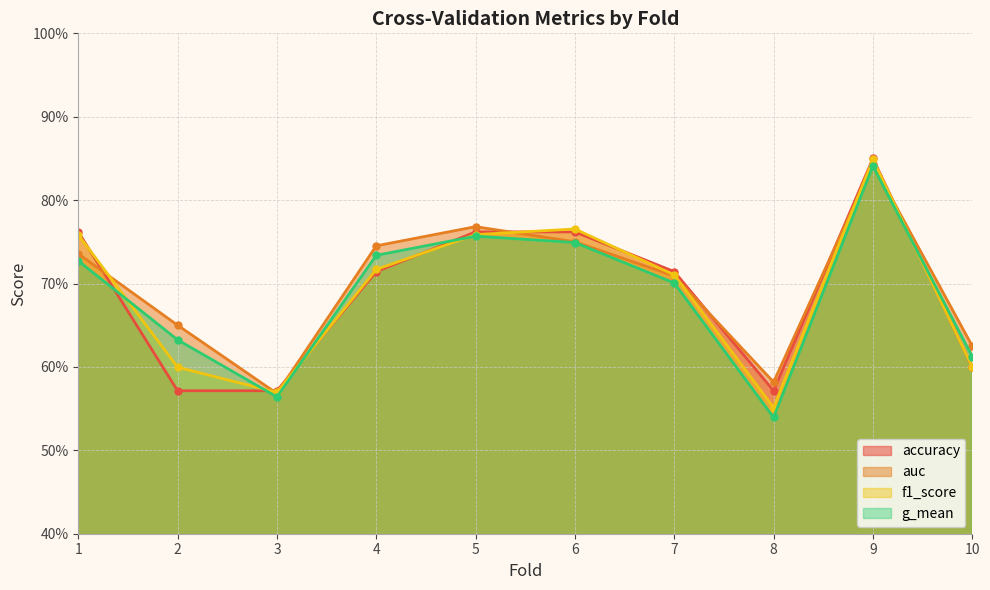

Which category has the highest value in the f1_score series?

9